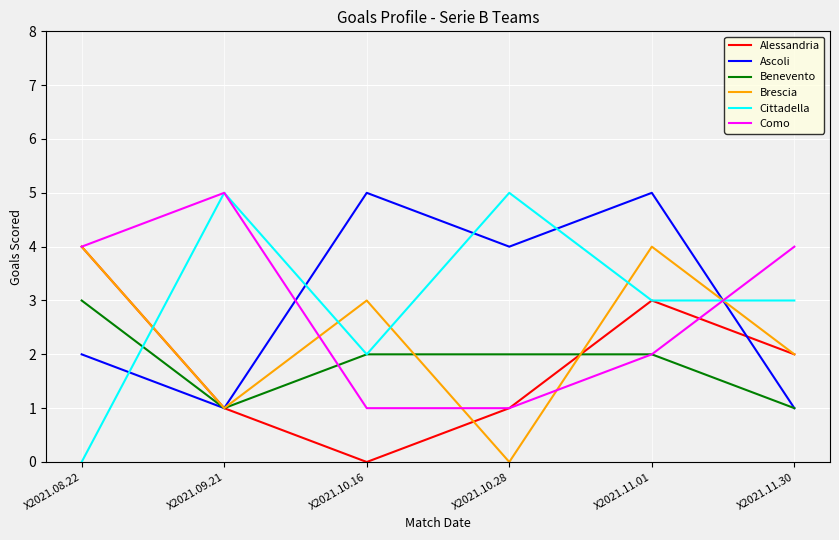

The value of Ascoli at X2021.09.21 is 2. True or false?

False